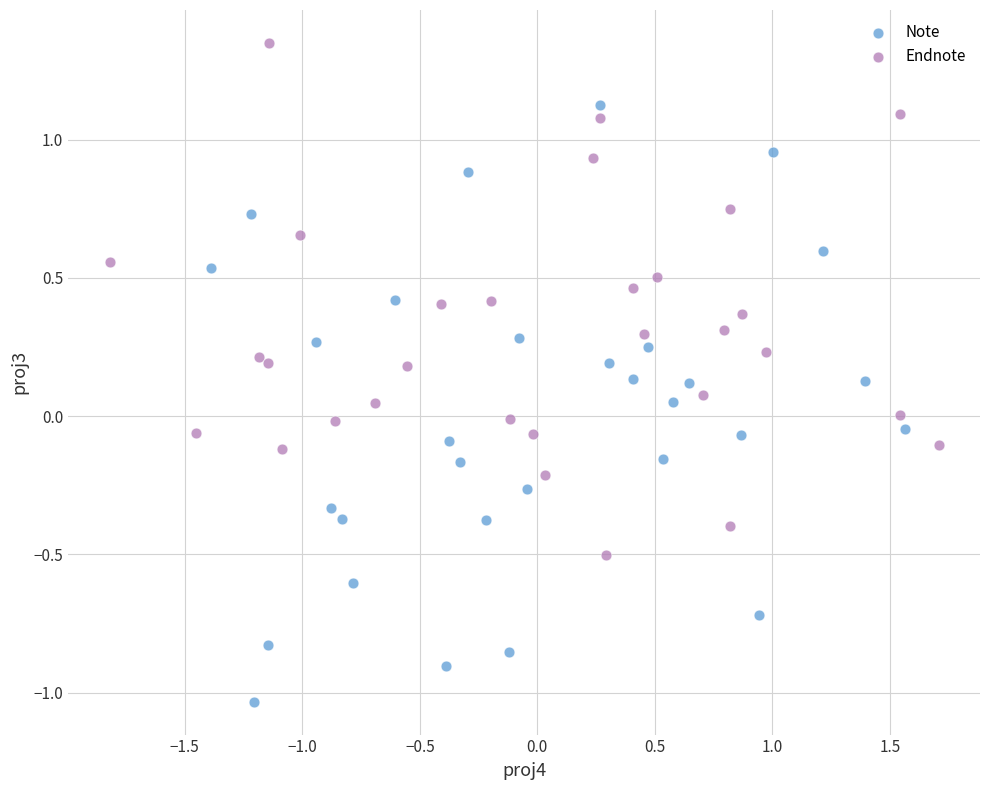

Which series contains the highest Y value?

Endnote